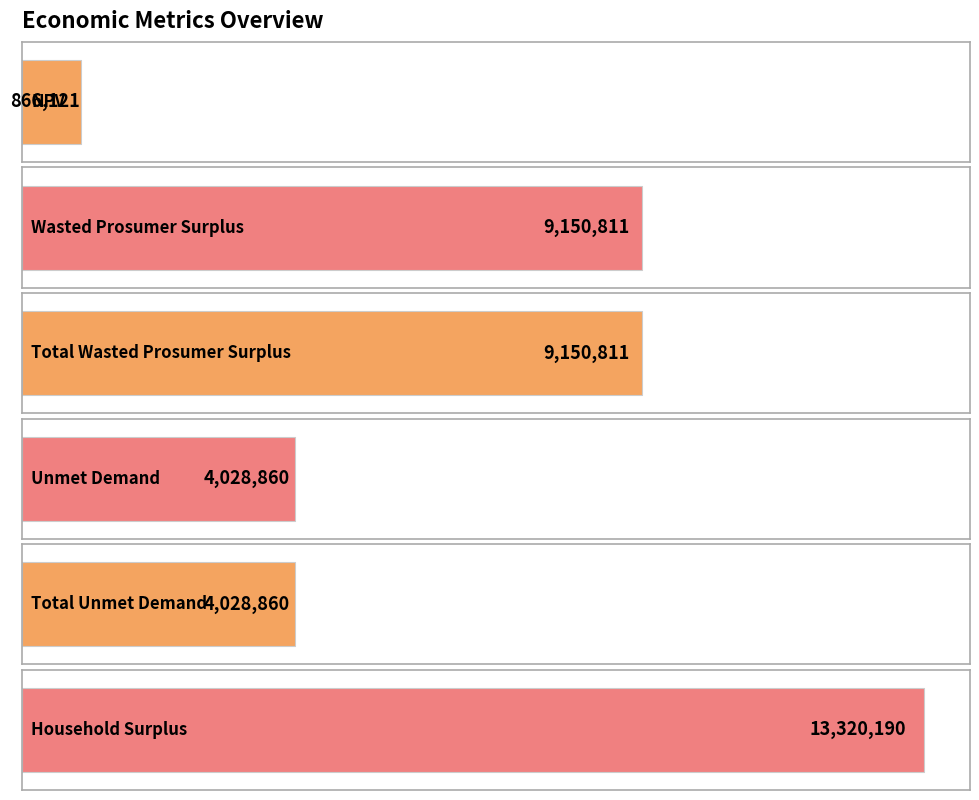

What is the minimum value shown in the chart?

866120.7